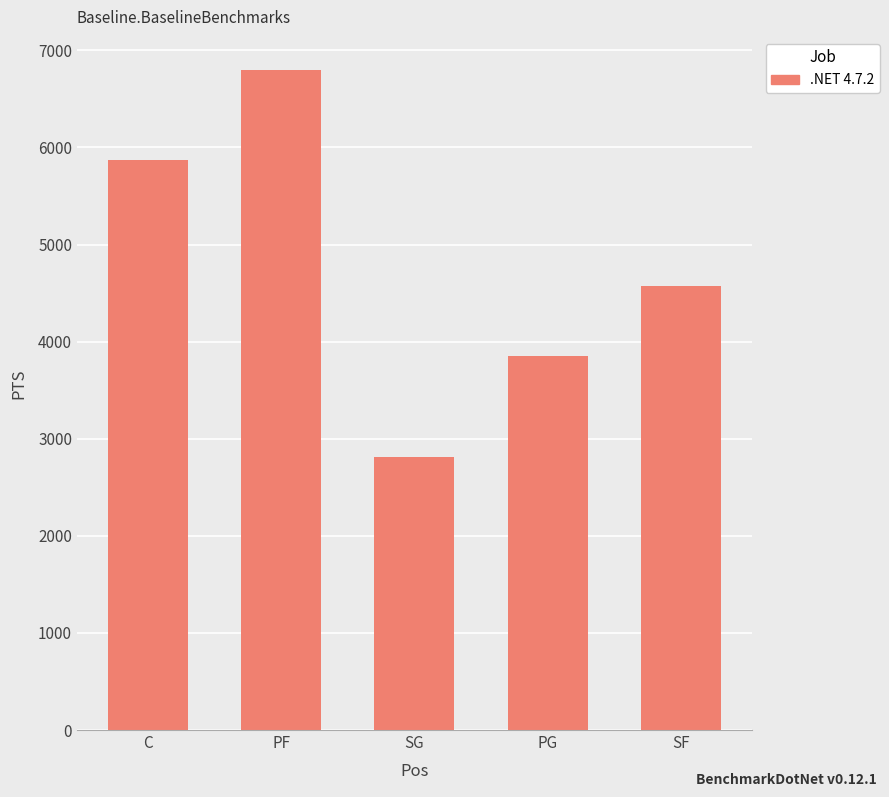

What is the change in value from C to SF?

-1298